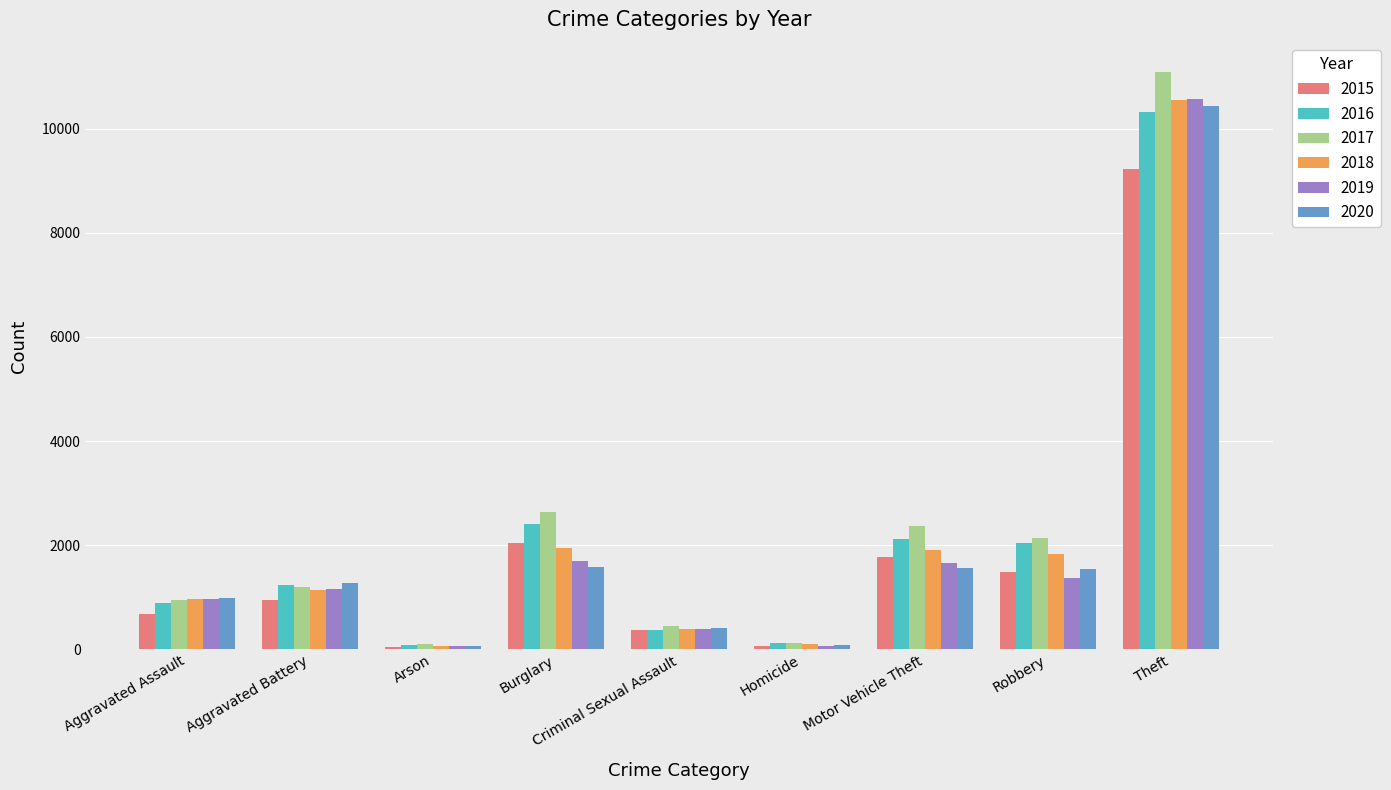

At which label does 2017 reach its peak?

Theft